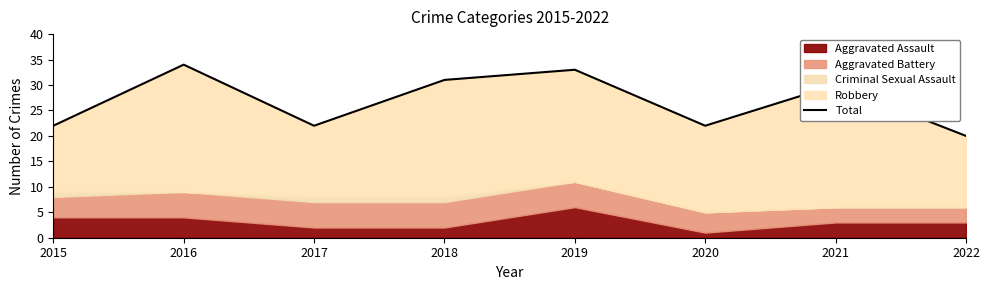

Reading right to left, extract all data points from this chart.

2022=20	2021=30	2020=22	2019=33	2018=31	2017=22	2016=34	2015=22